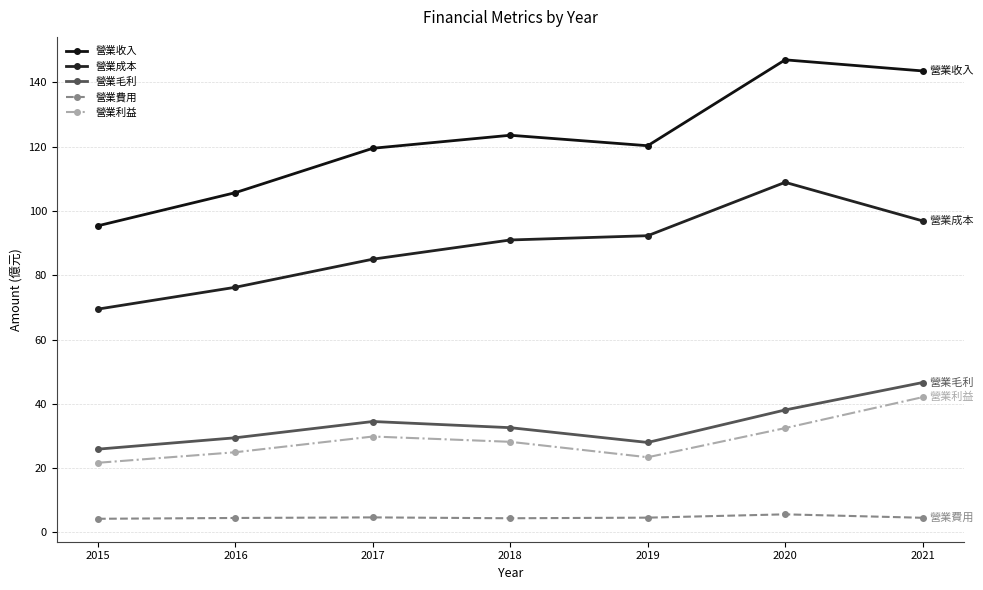

At how many categories does at least one series exceed 118?

5